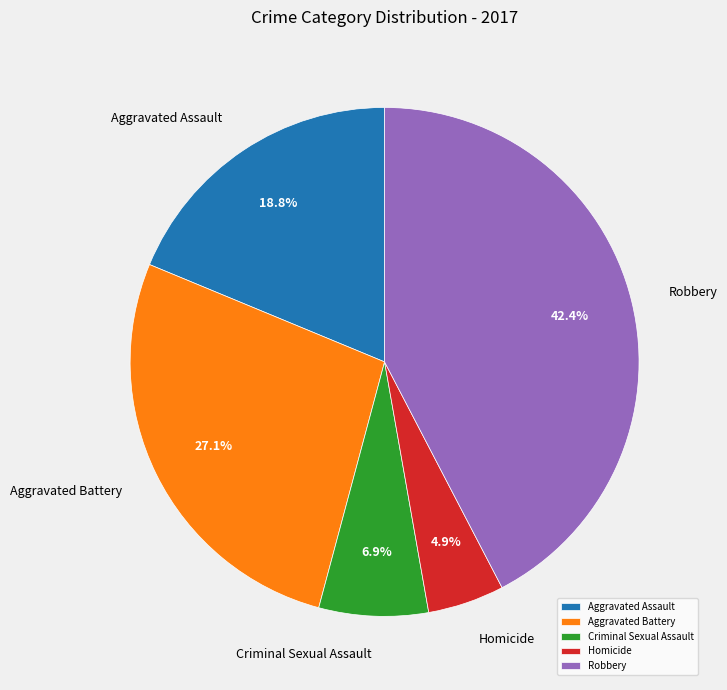

What portion of the pie excludes Aggravated Battery?

72.9%